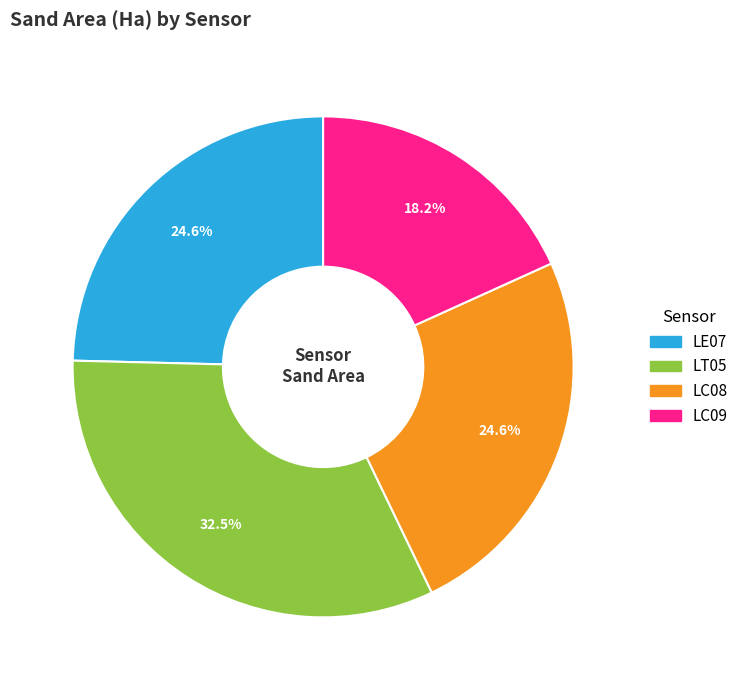

Is it true that LC08 is 7% of the pie?

False